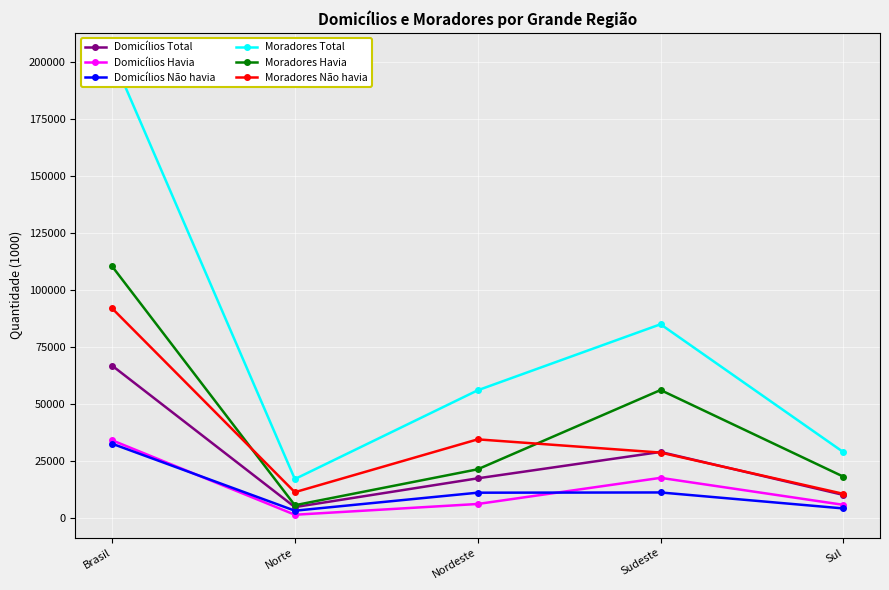

At Sul, list the series in order from largest to smallest.

Moradores Total, Moradores Havia, Moradores Não havia, Domicílios Total, Domicílios Havia, Domicílios Não havia